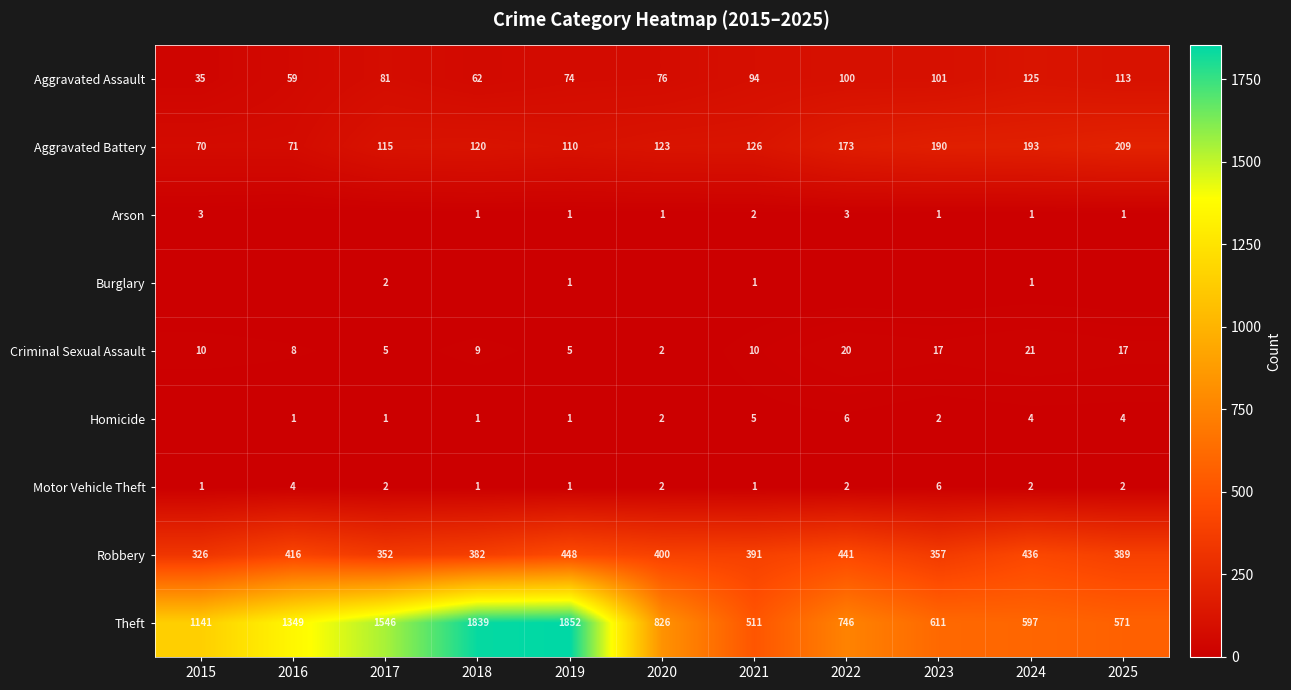

Which has a higher value, 2023 or 2022?

2023